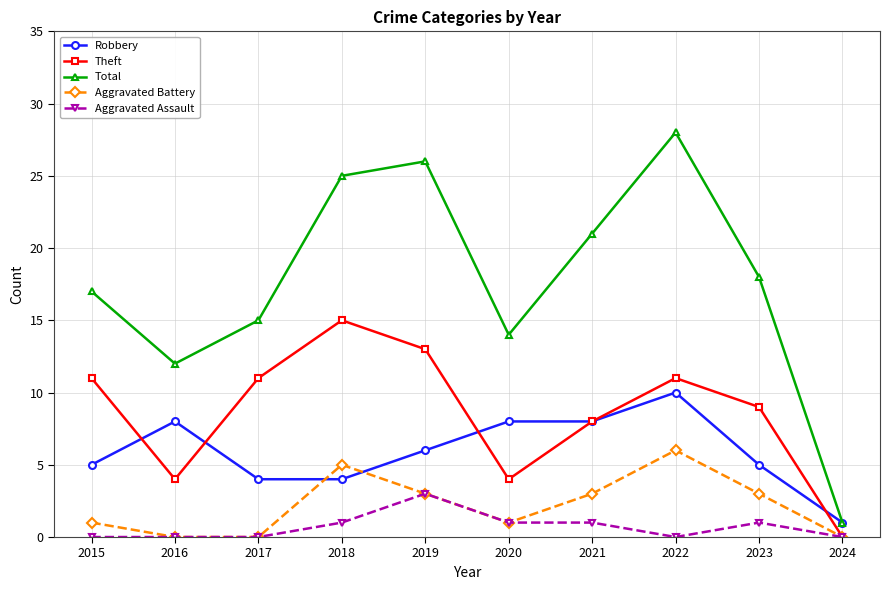

At how many categories does at least one series exceed 24?

3